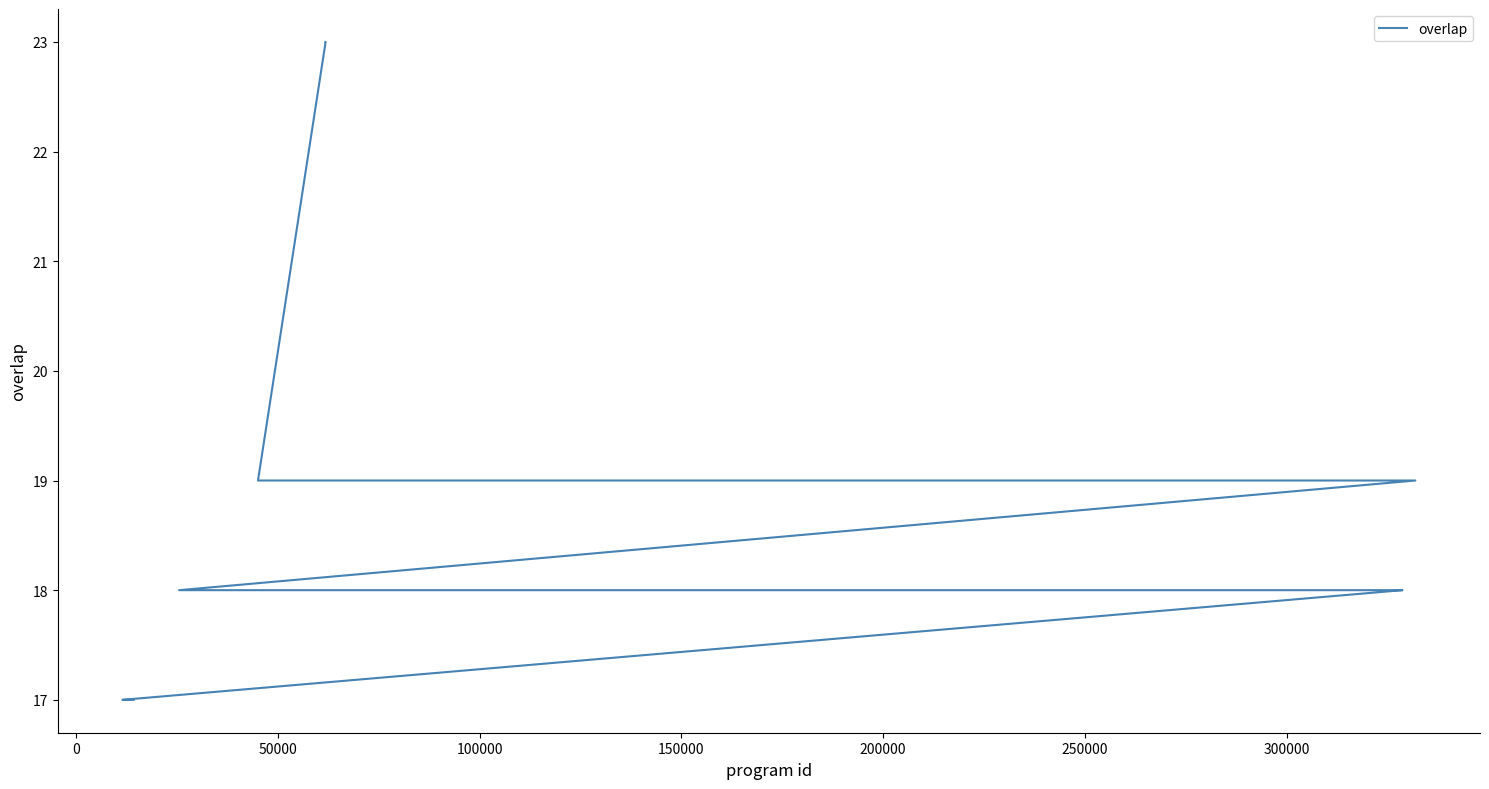

What is the difference between the maximum and minimum values?

6